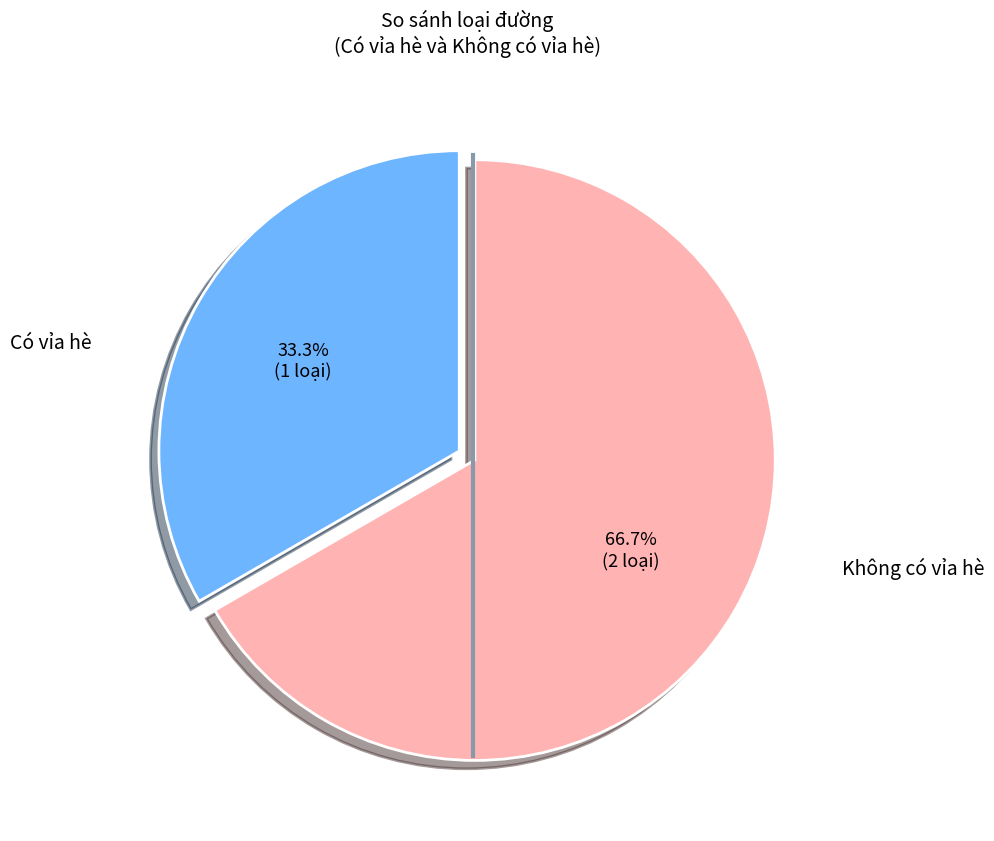

Is there a majority slice in this chart?

Yes